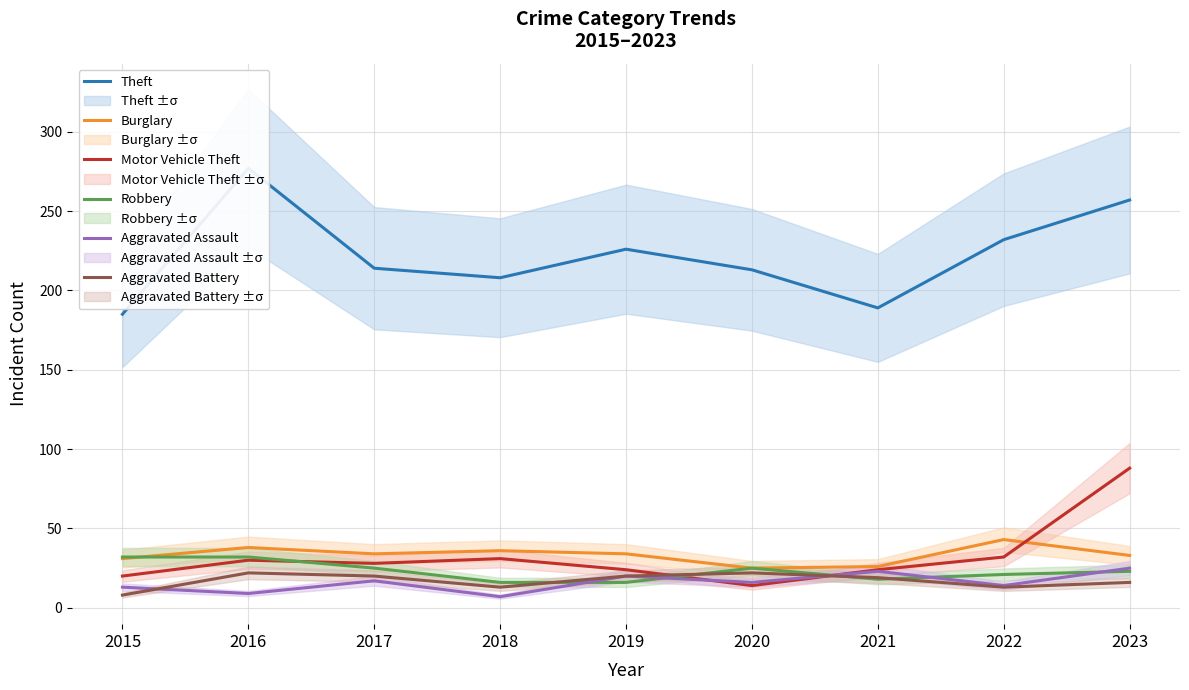

Where is Robbery nearest to the value 24?

2017